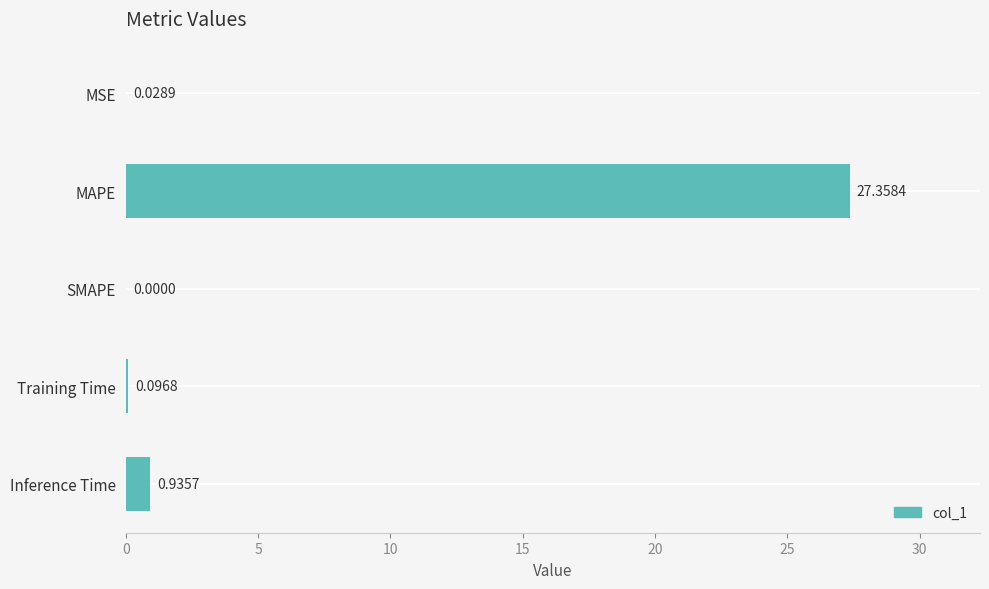

Between MAPE and Training Time, which is larger?

MAPE